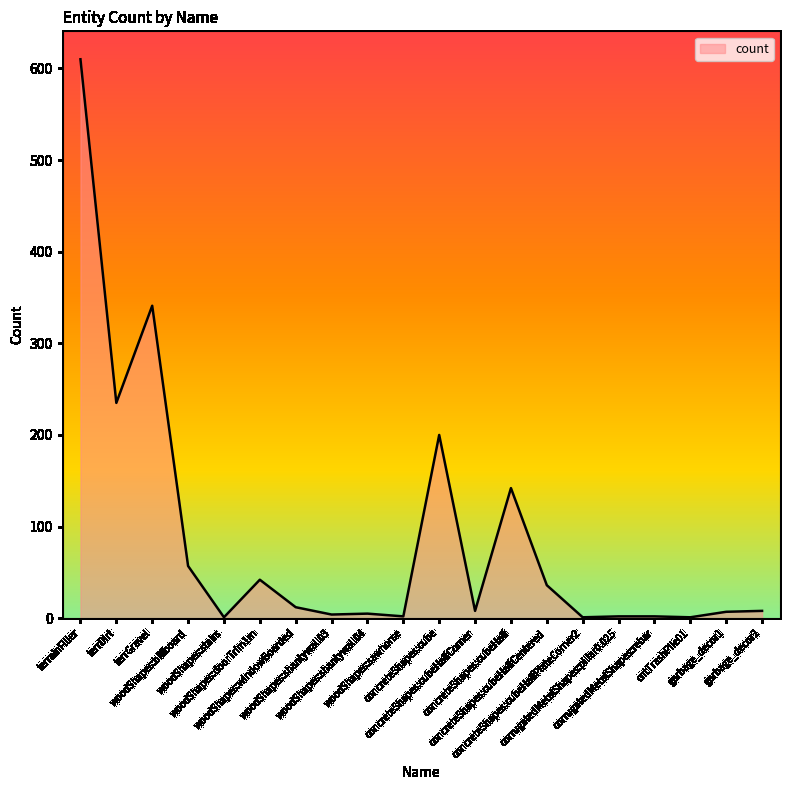

What is the difference between the maximum and minimum values?

609